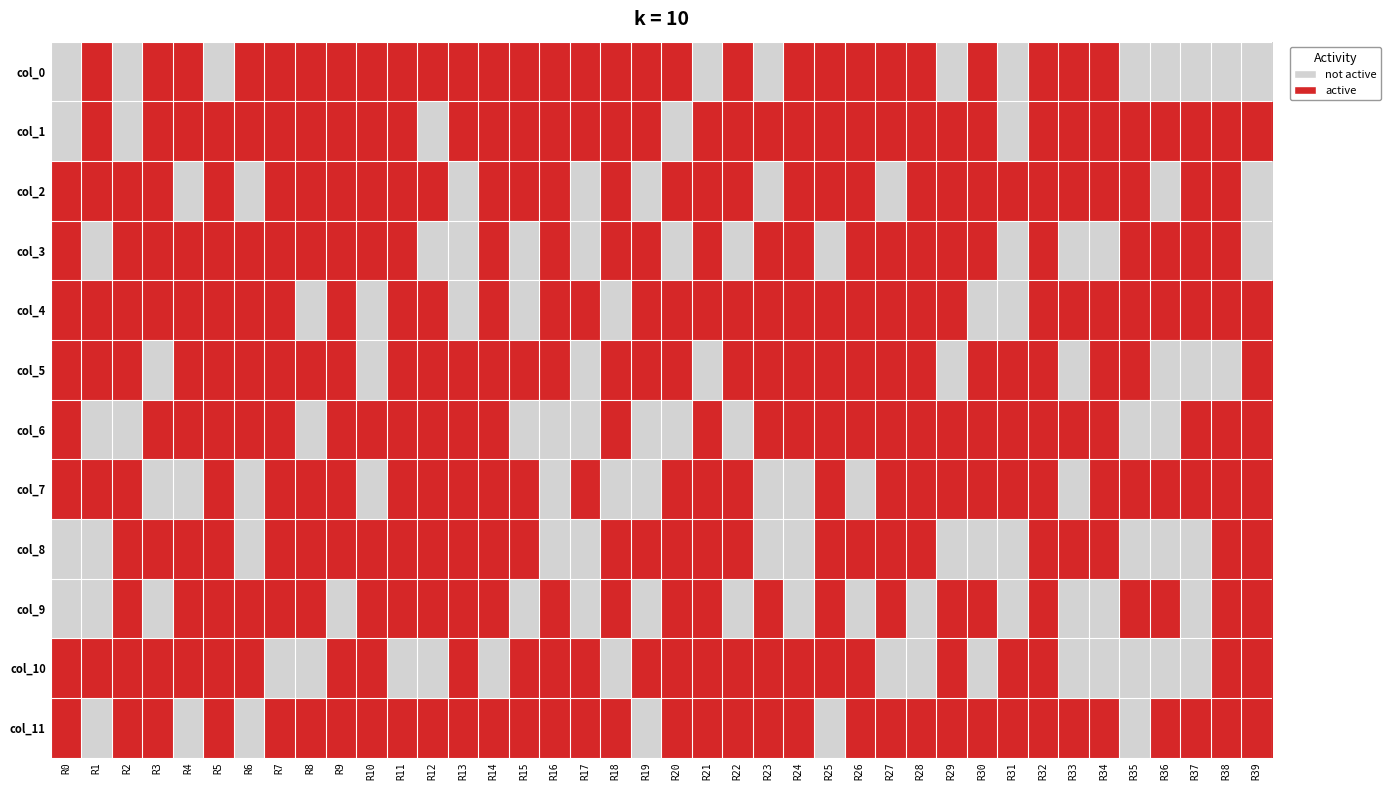

At which category is the sum across all series the highest?

R32